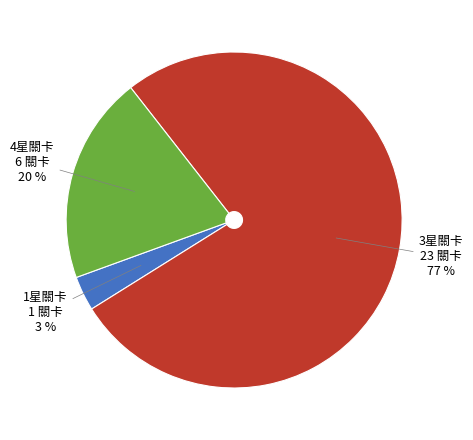

Approximately how many times larger is the value at 4星關卡 compared to 3星關卡?

0.3